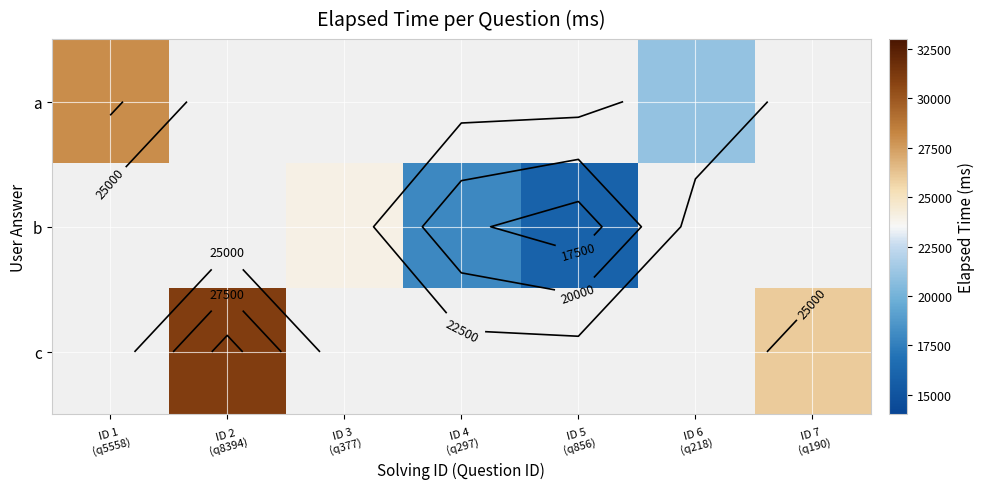

What is the sum of the b values at ID 4 (q297) and ID 3 (q377)?

42000.0